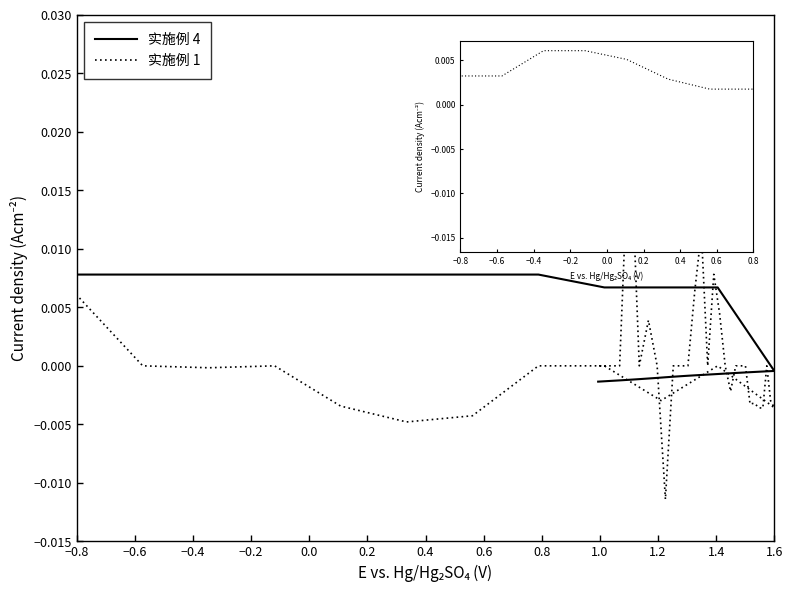

True or false: 实施例 4 and 实施例 1 intersect in this chart.

True